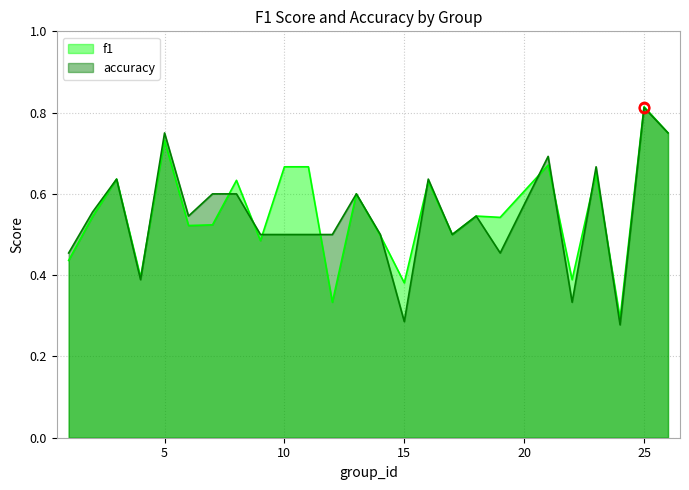

What is the sum of all f1 values?

13.8